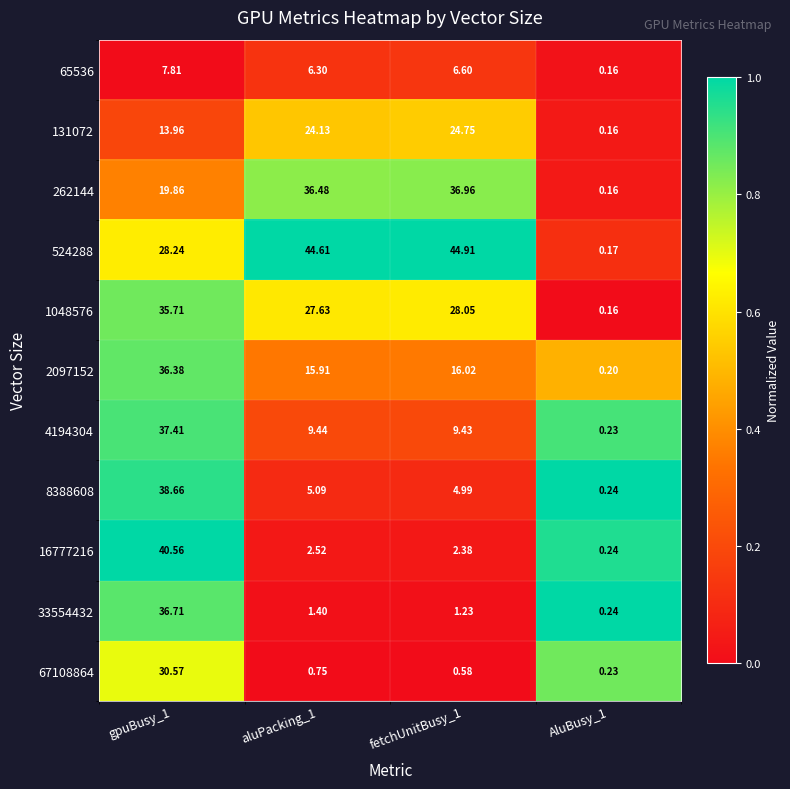

Is the value of 8388608 at AluBusy_1 greater than the value of 65536 at AluBusy_1?

Yes